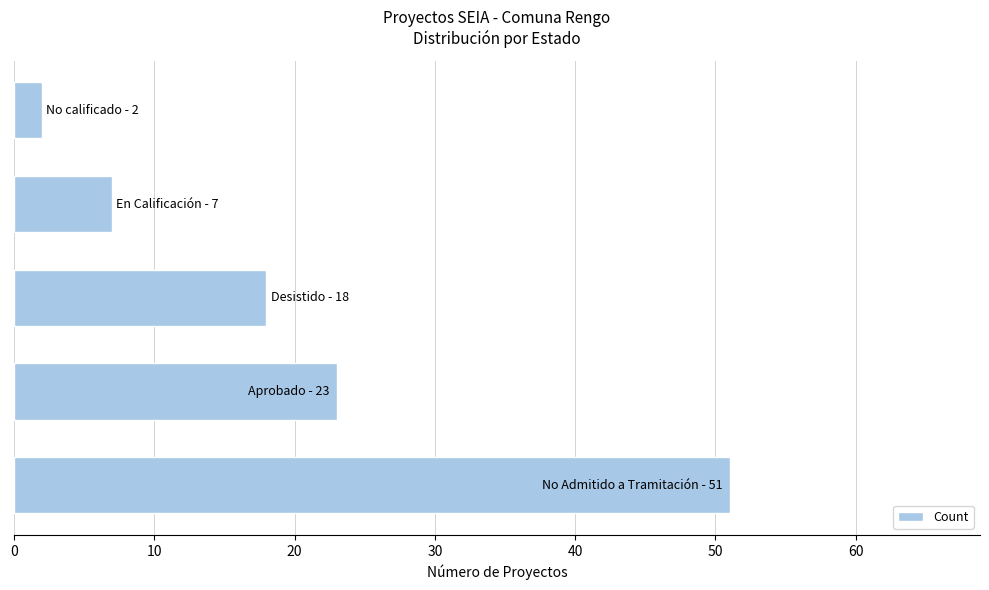

What is the minimum value shown in the chart?

2